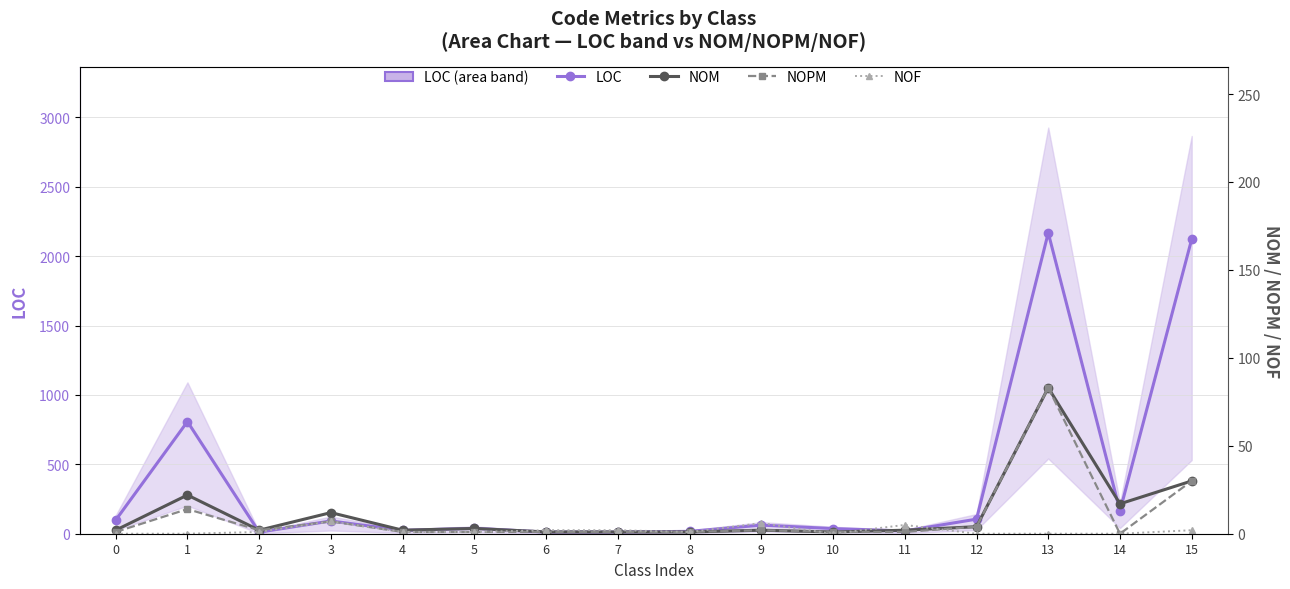

The NOPM series shows 30 at 15. True or false?

True